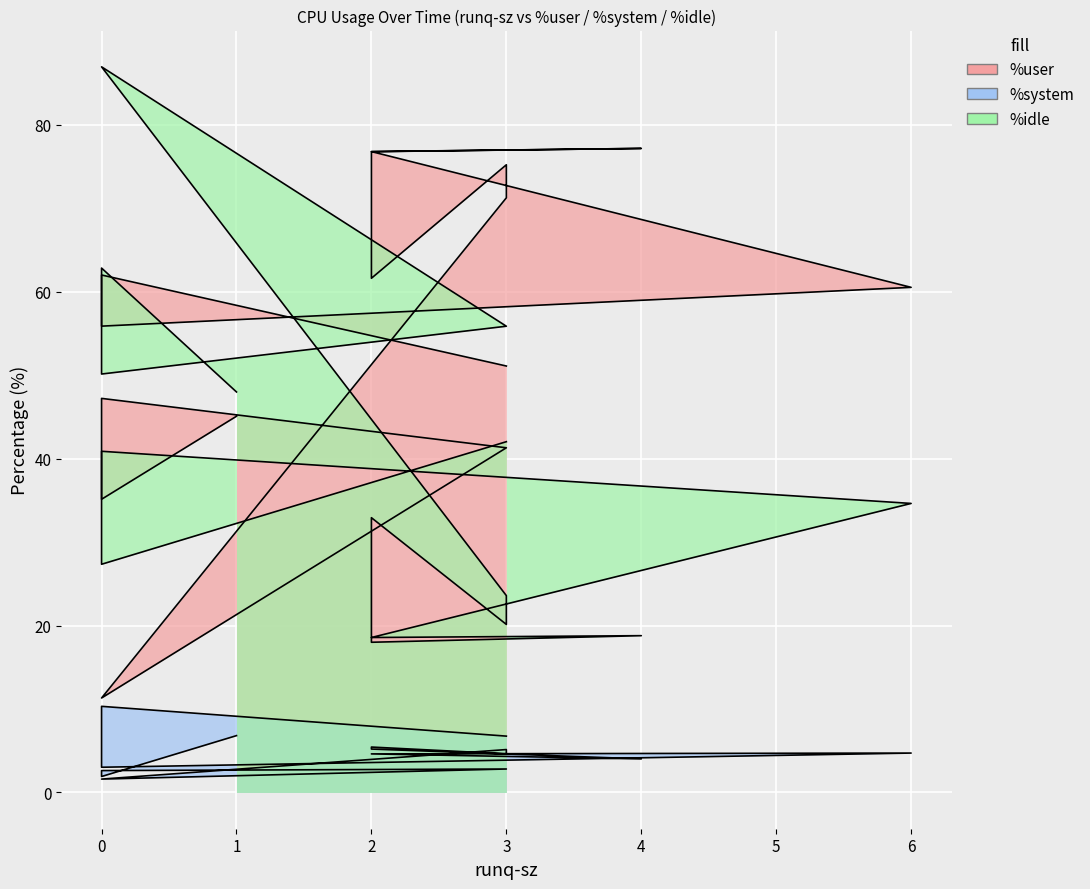

The value of %user at 3 is 71.3. True or false?

True